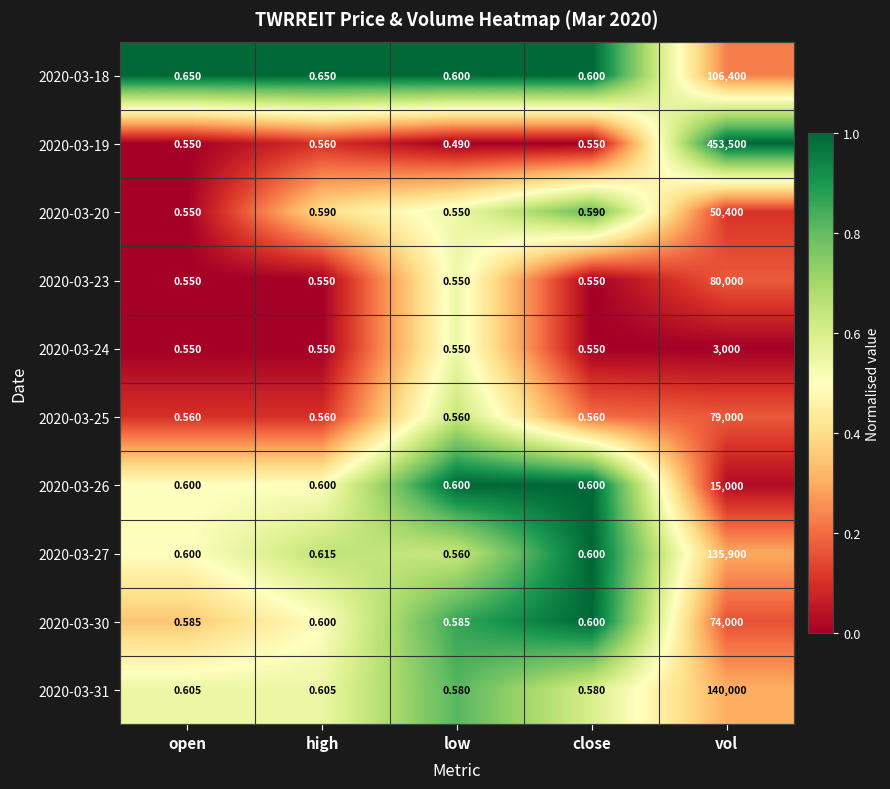

Which series has the widest spread of values?

2020-03-19